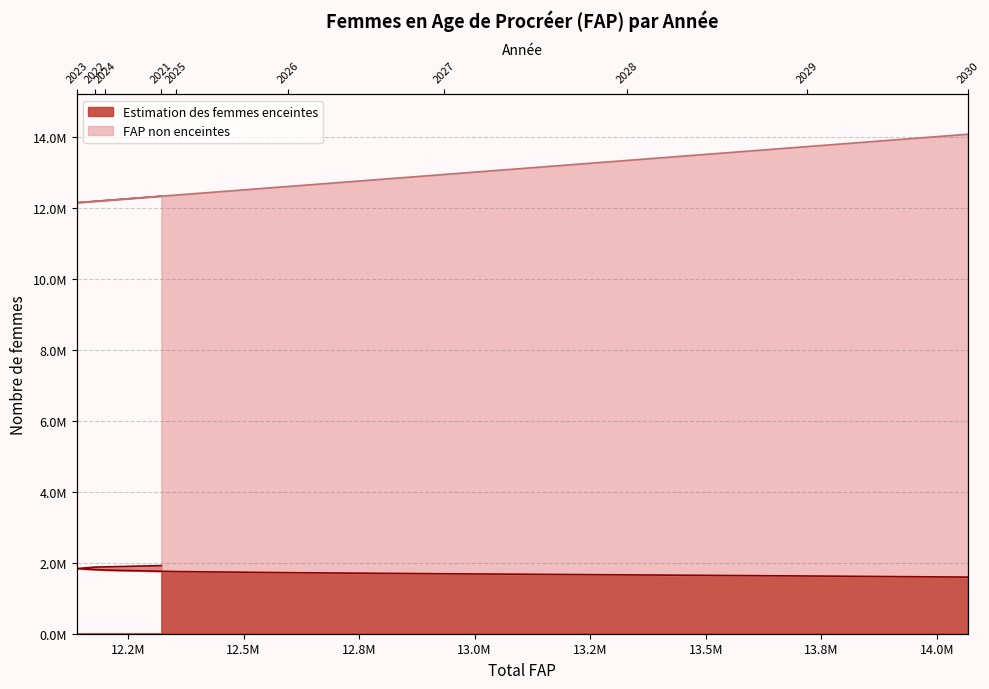

Rank the series by their maximum value, from lowest to highest.

Estimation des femmes enceintes, FAP non enceintes